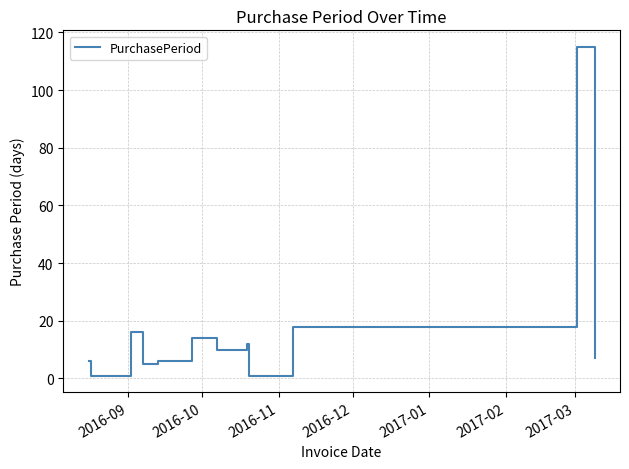

What is the difference between the maximum and minimum values?

114